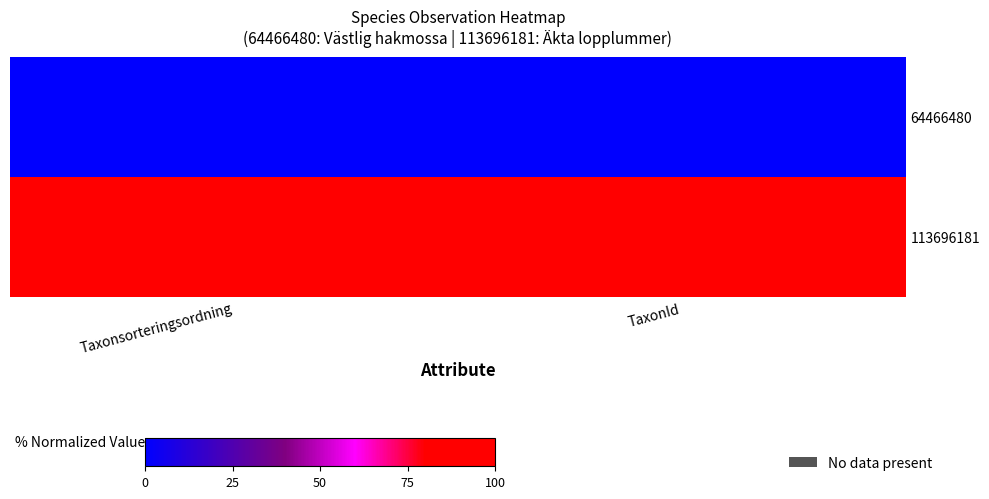

Count the number of categories in the chart.

2